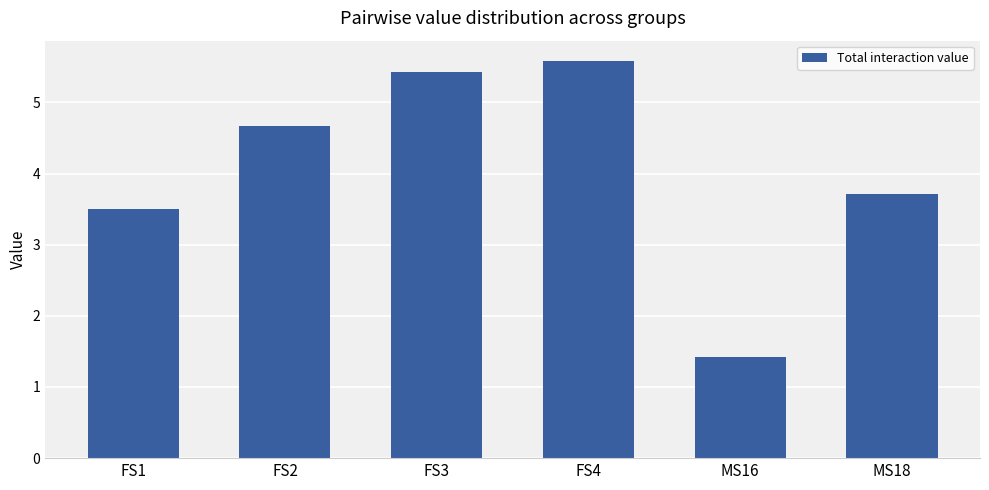

What is the smallest value displayed?

1.4